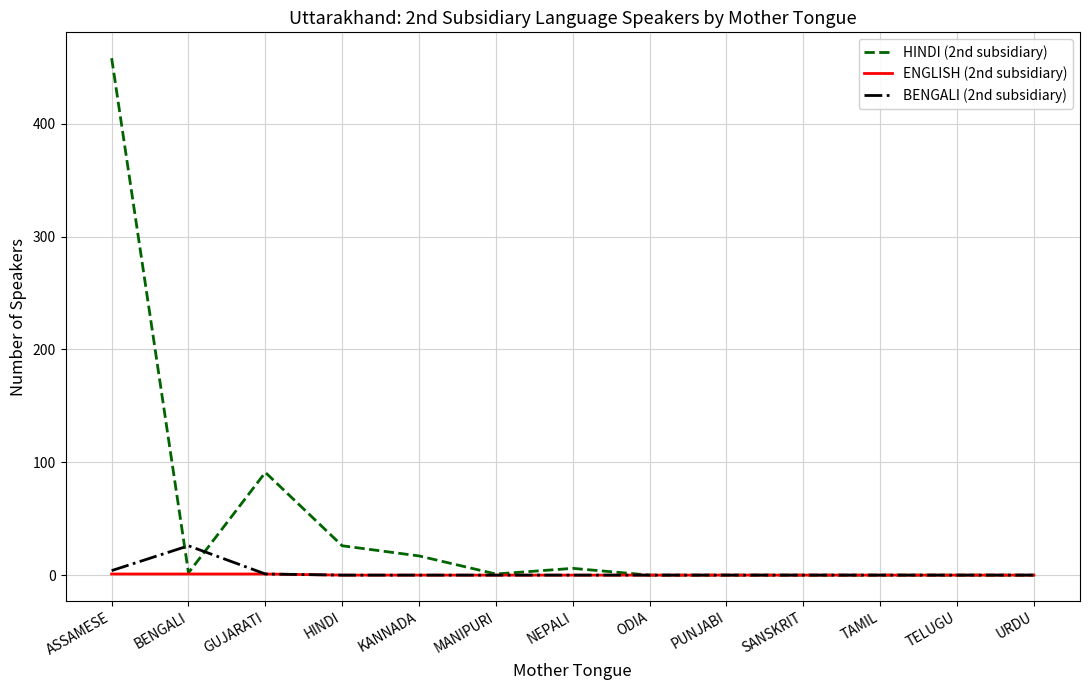

The value of BENGALI (2nd subsidiary) at HINDI is -18. True or false?

False